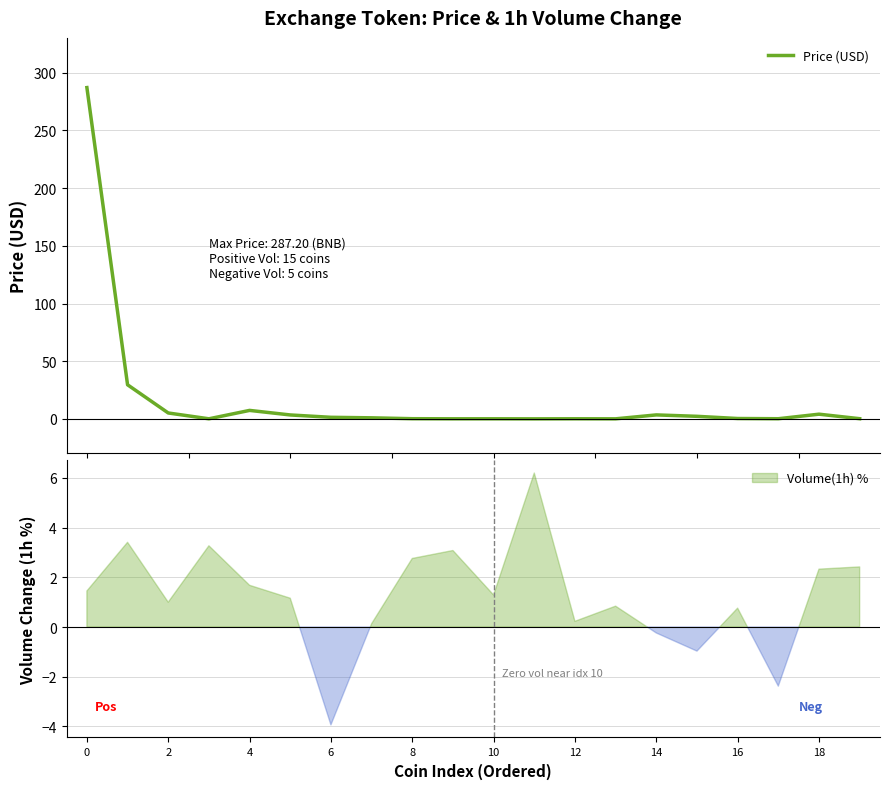

What is the sum of all values?

345.8